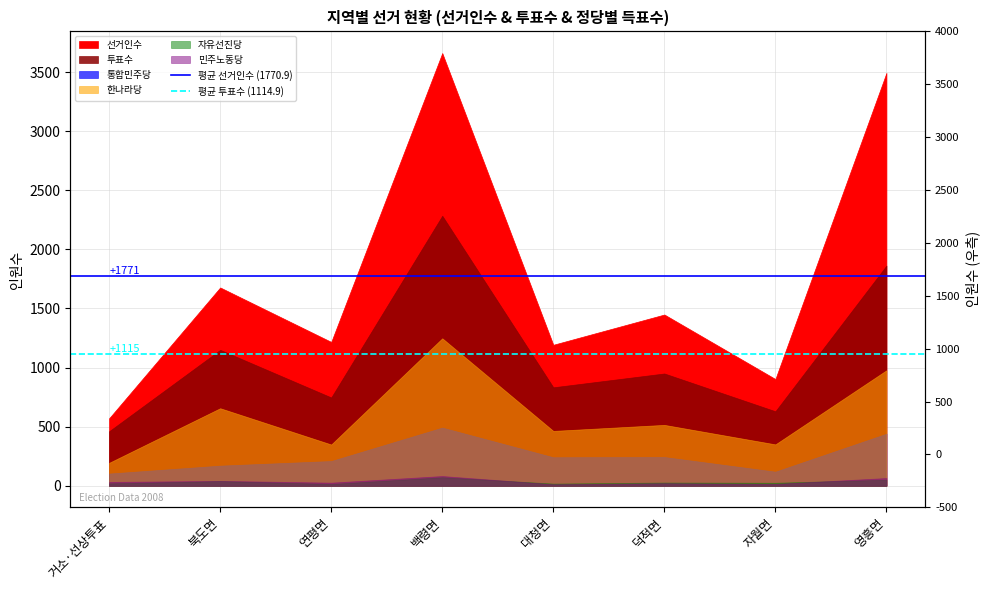

The 평균 투표수 (1114.9) series shows 751.3 at 북도면. True or false?

False